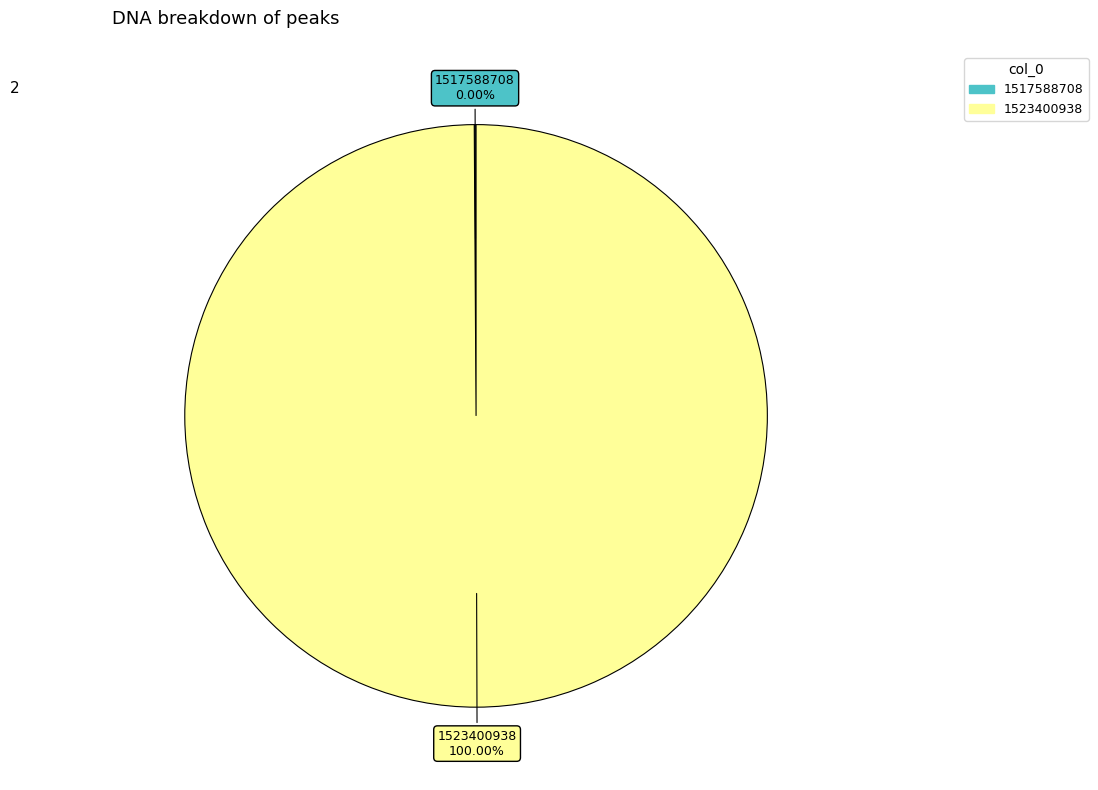

How many slices are in this pie chart?

2